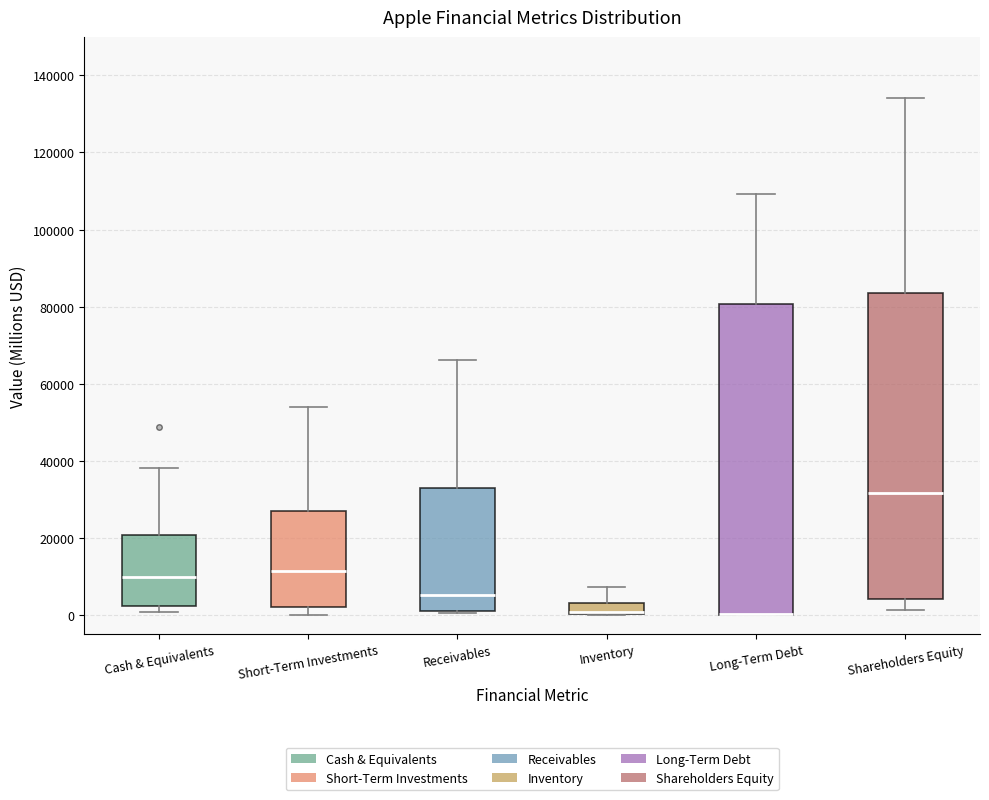

Where is the upper edge of the box for Inventory on the y-axis? The values are not printed on the chart, so give them approximately, as read against the axis.

4000